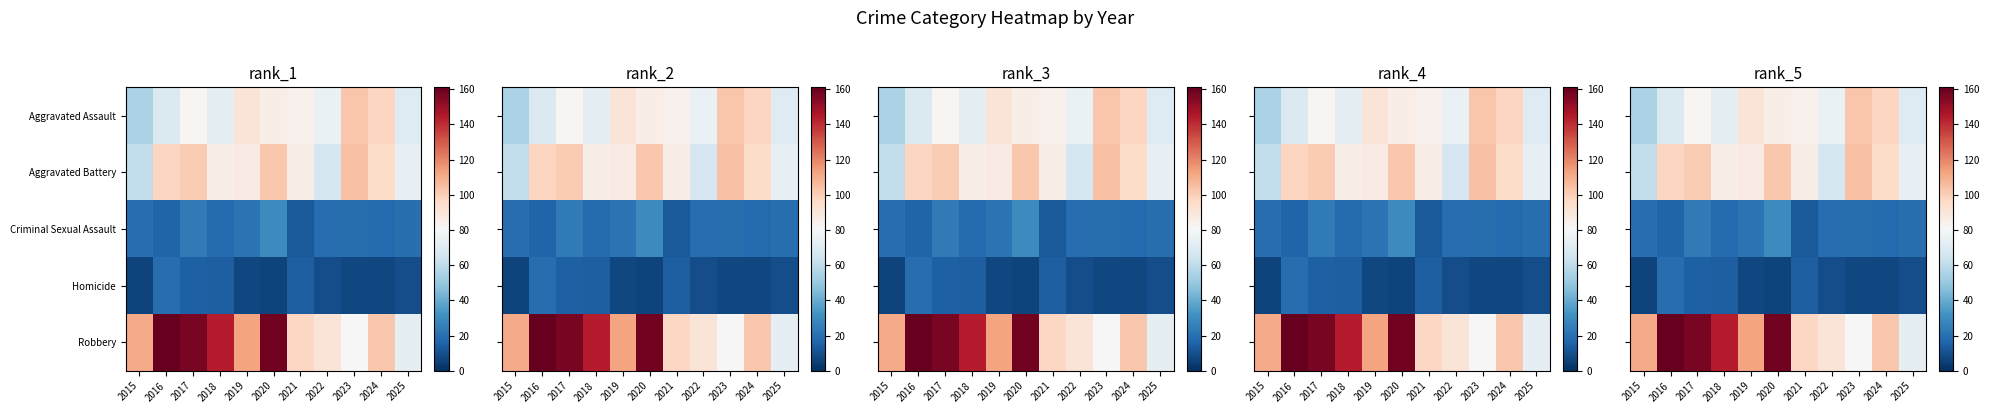

How many data points does each series have?

11